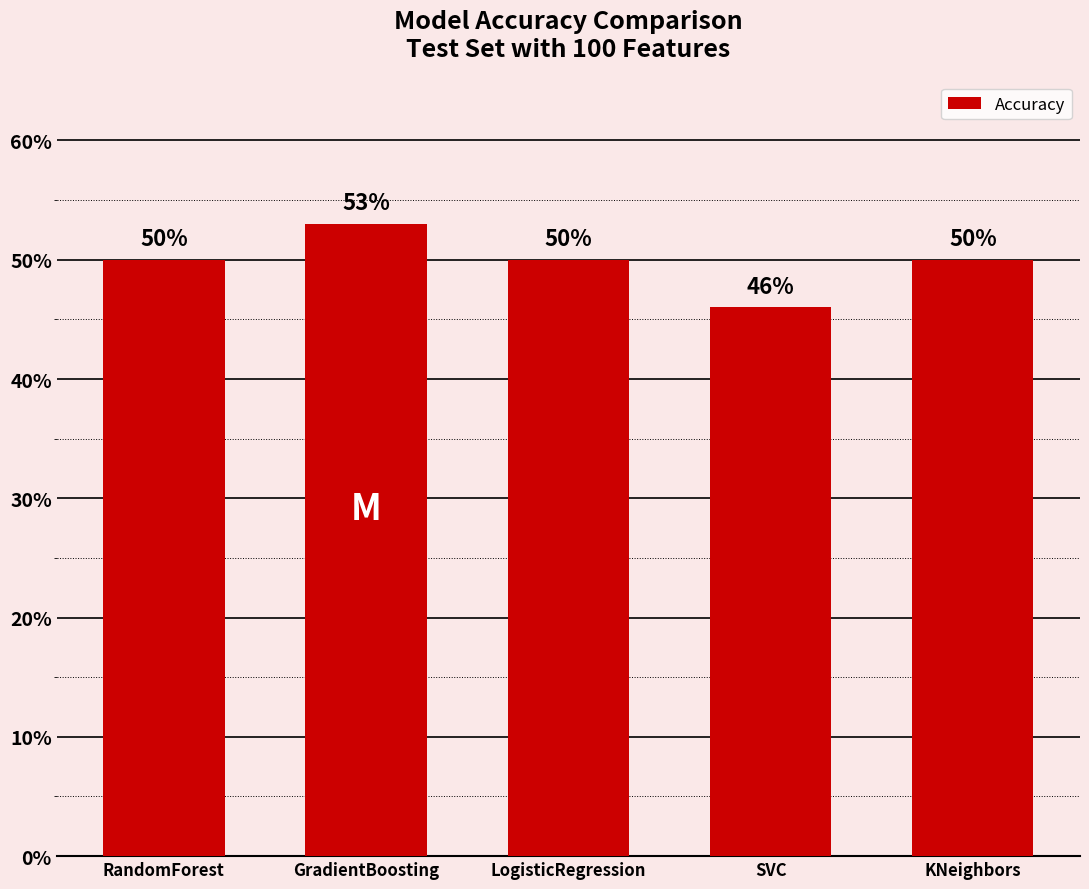

Does the chart contain any negative values?

No